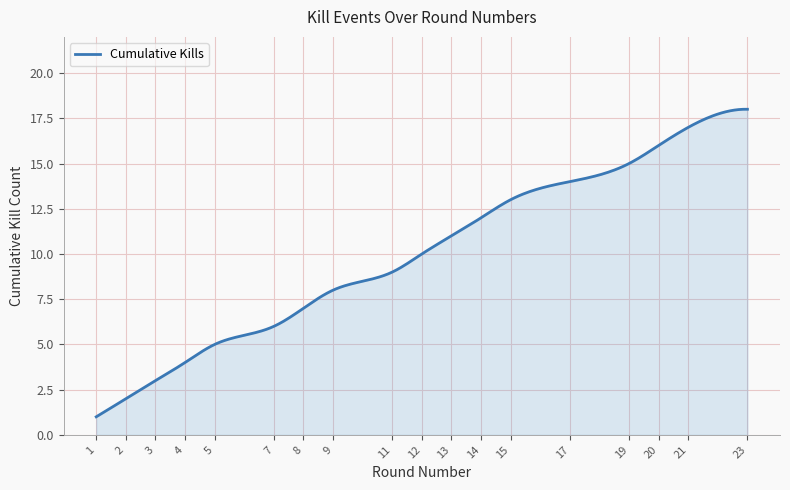

What is the greatest value displayed?

18.0